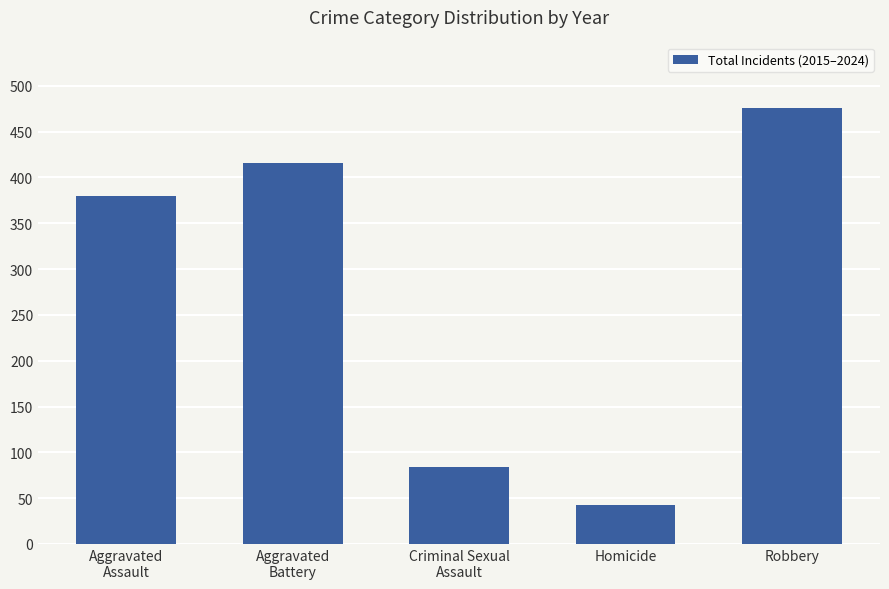

How many data points are less than 380?

2